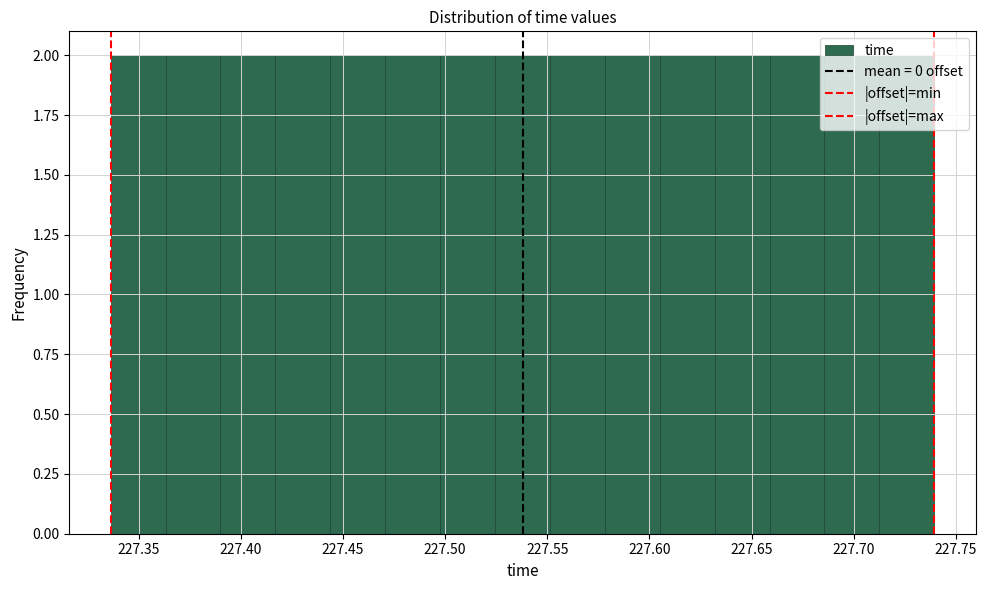

How tall is the bar that spans 227.630 to 227.660 on the x-axis? Neither the bar edges nor the heights are printed on the chart, so give them approximately, as read against the axes.

2